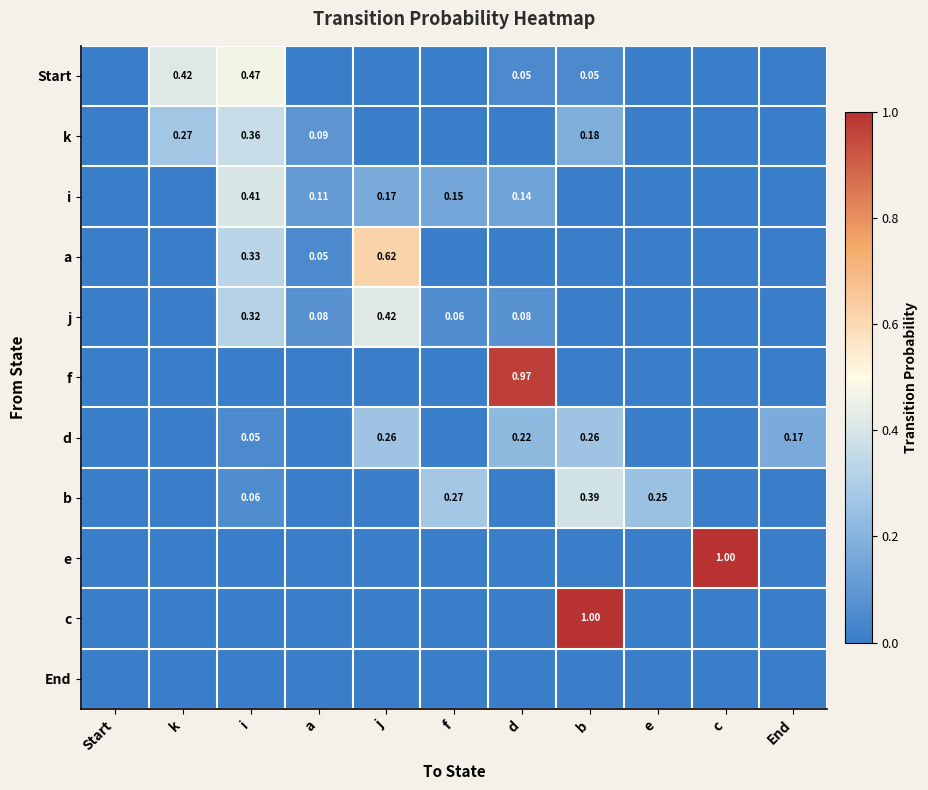

What is the sum of the d values at d and b?

0.5